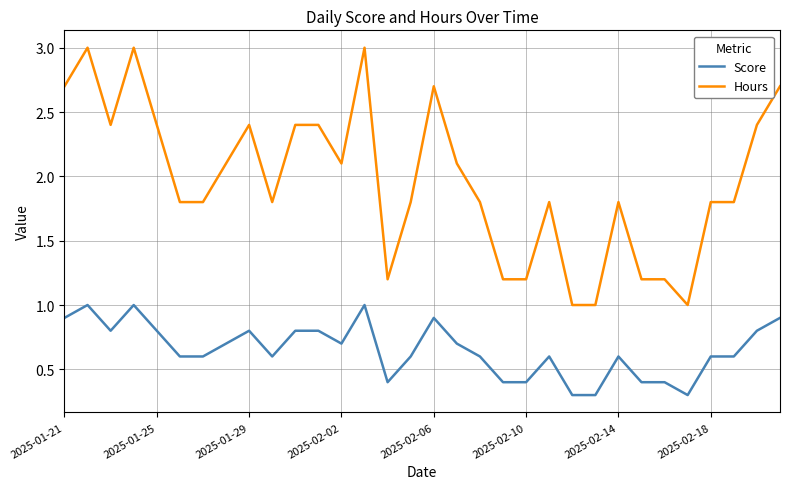

Which series has the largest total across all categories?

Hours